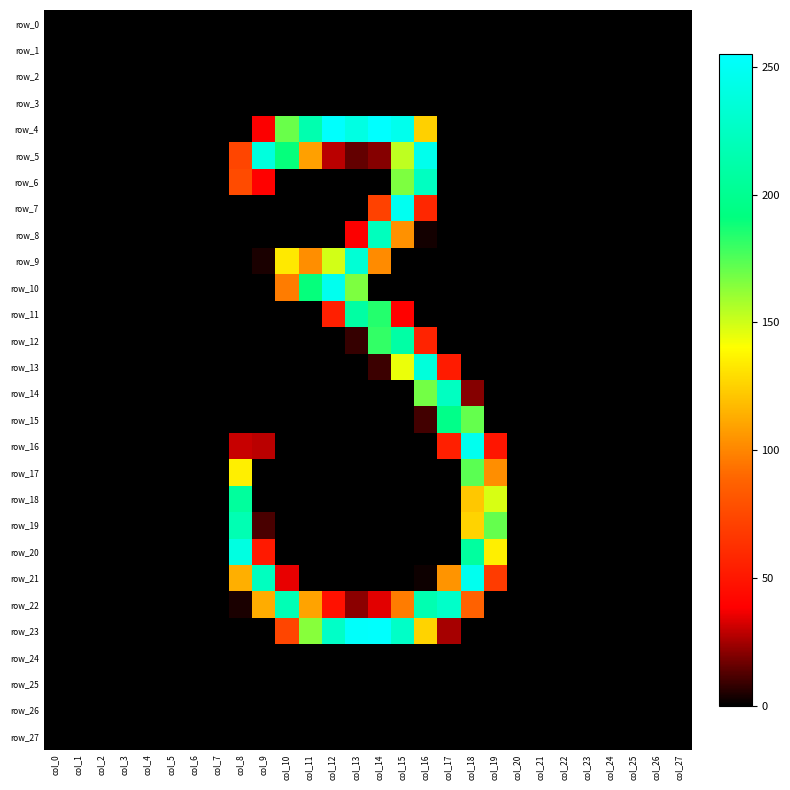

Between col_4 and col_18, which series saw the biggest shift?

row_16